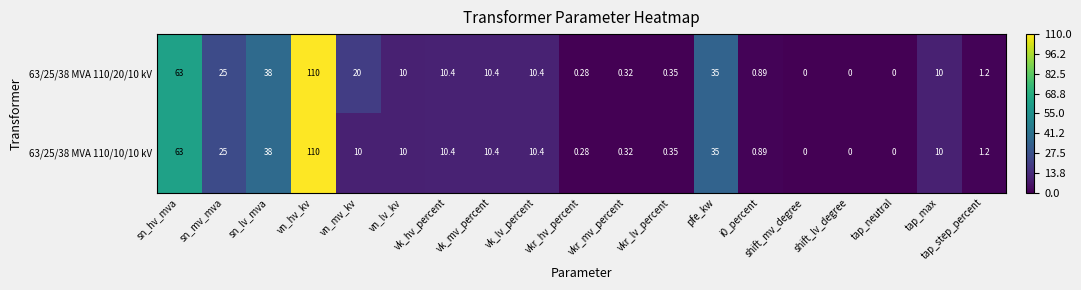

Which label corresponds to the largest value in the chart?

vn_hv_kv